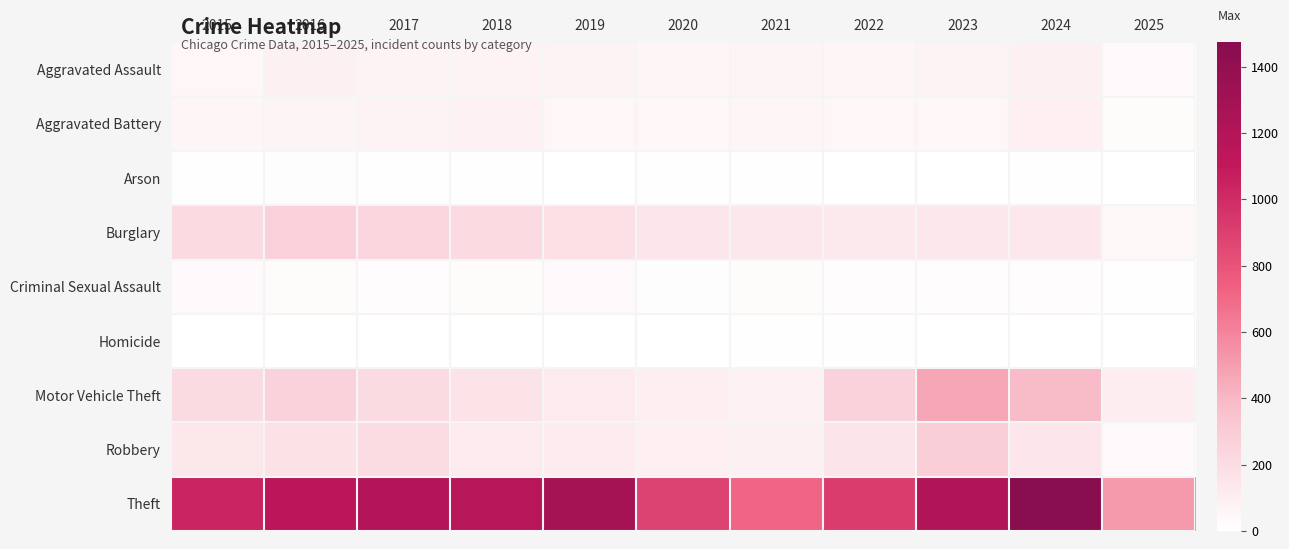

Reading right to left, list all the values displayed in this chart.

Aggravated Assault: 2025=37	2024=88	2023=79	2022=61	2021=66	2020=62	2019=80	2018=72	2017=72	2016=88	2015=56
Aggravated Battery: 2025=28	2024=96	2023=55	2022=56	2021=60	2020=57	2019=53	2018=86	2017=71	2016=66	2015=60
Arson: 2025=2	2024=8	2023=2	2022=3	2021=6	2020=7	2019=5	2018=7	2017=7	2016=12	2015=10
Burglary: 2025=46	2024=133	2023=133	2022=130	2021=134	2020=146	2019=182	2018=218	2017=237	2016=266	2015=216
Criminal Sexual Assault: 2025=10	2024=20	2023=18	2022=21	2021=26	2020=16	2019=31	2018=24	2017=22	2016=26	2015=29
Homicide: 2025=0	2024=3	2023=3	2022=7	2021=6	2020=5	2019=4	2018=4	2017=4	2016=4	2015=5
Motor Vehicle Theft: 2025=109	2024=387	2023=470	2022=259	2021=82	2020=99	2019=123	2018=163	2017=208	2016=259	2015=212
Robbery: 2025=37	2024=144	2023=284	2022=151	2021=88	2020=97	2019=116	2018=121	2017=202	2016=178	2015=139
Theft: 2025=517	2024=1473	2023=1198	2022=920	2021=716	2020=884	2019=1272	2018=1170	2017=1188	2016=1151	2015=1041